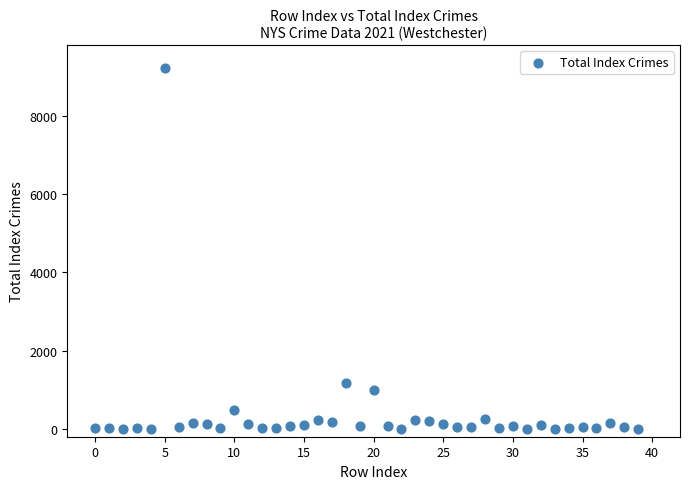

What Y value in the scatter plot is closest to 4609?

1174